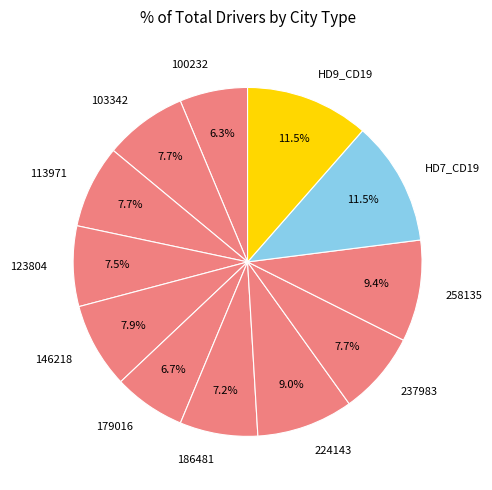

How many slices are in this pie chart?

12